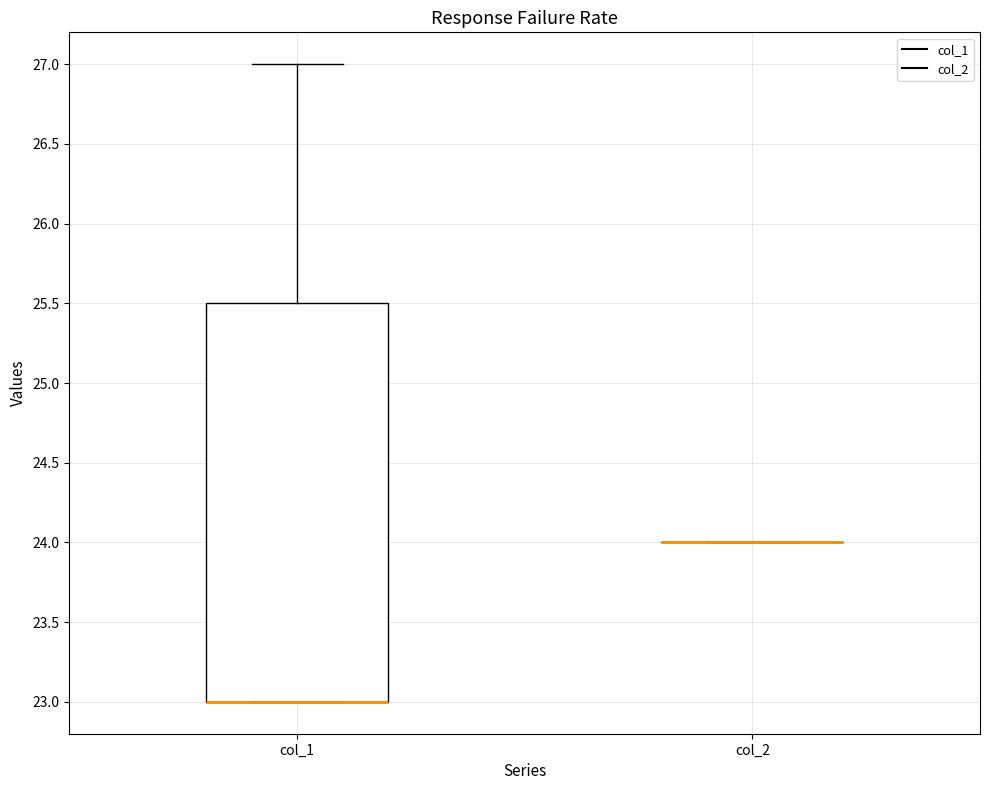

Comparing the boxes themselves (not the whiskers), which one is the tallest?

col_1